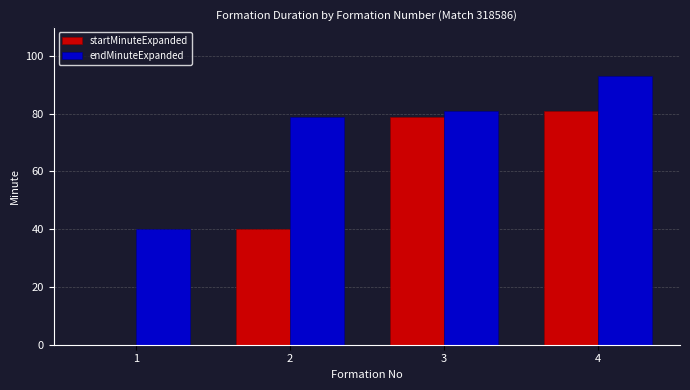

Between 3 and 4, which series saw the biggest shift?

endMinuteExpanded